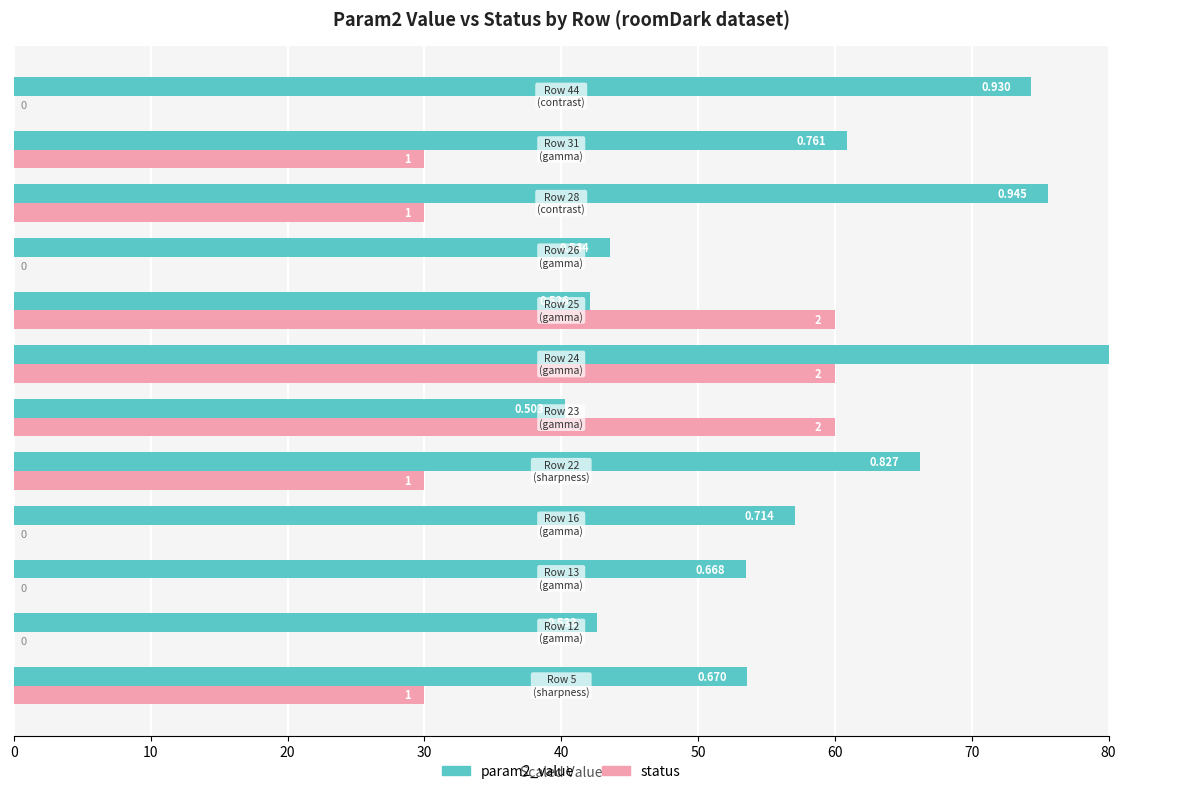

How many values in the status series are below 30?

5